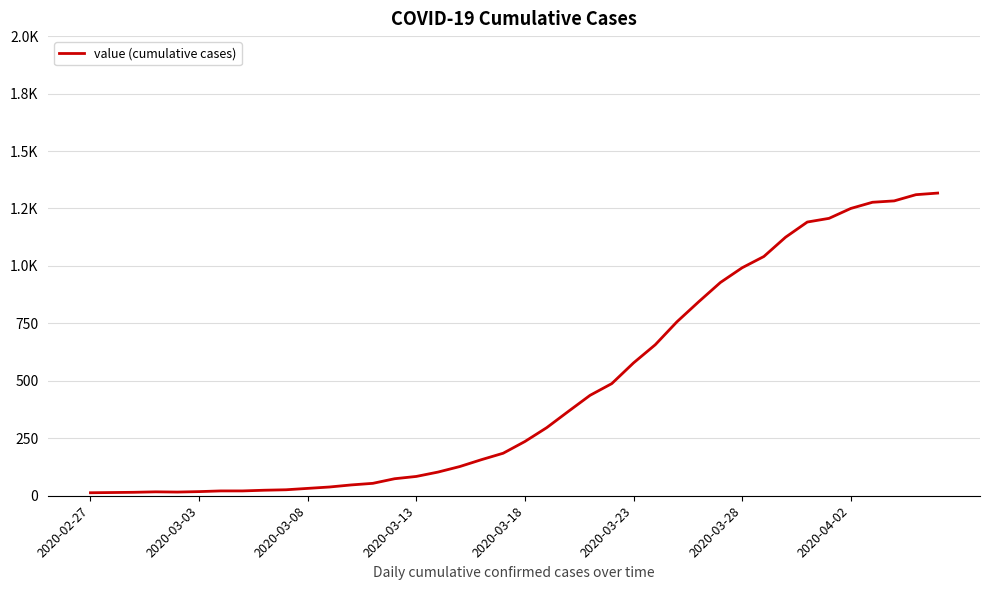

At which category does the chart reach its minimum across all series?

2020-02-27